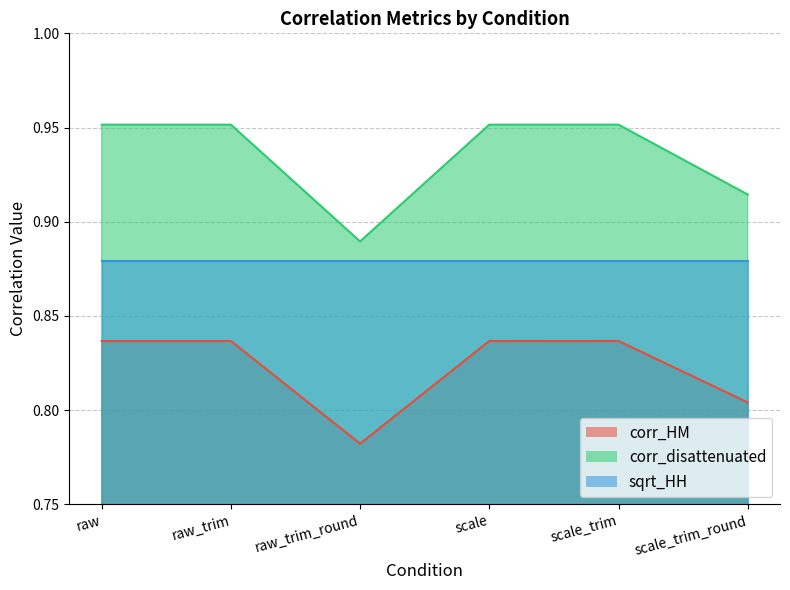

True or false: corr_HM and corr_disattenuated cross at least once.

False